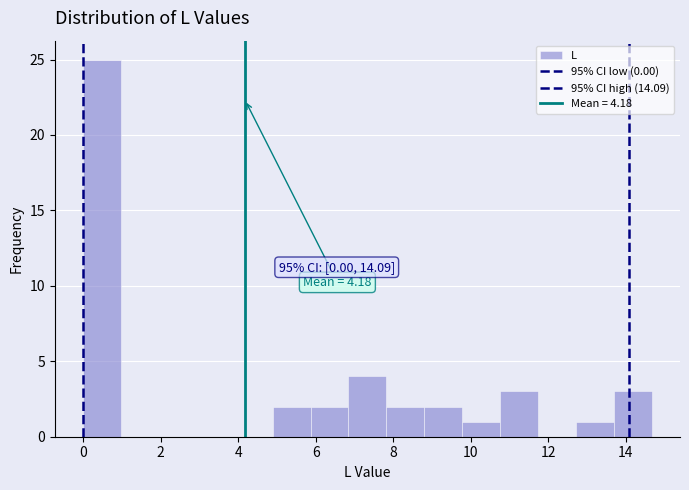

Which range on the x-axis has the tallest bar?

0.0 to 1.0